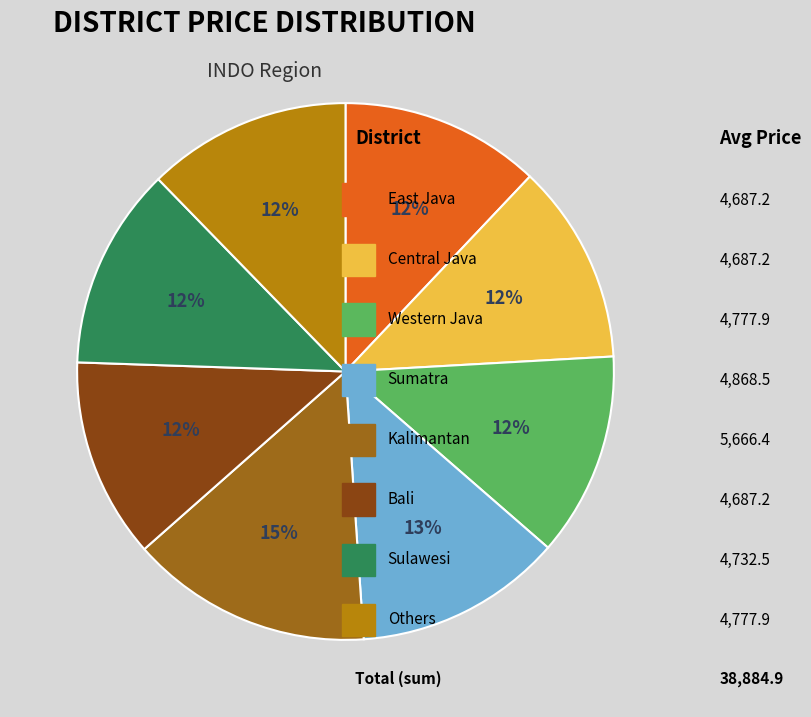

Count the number of slices in the pie.

8